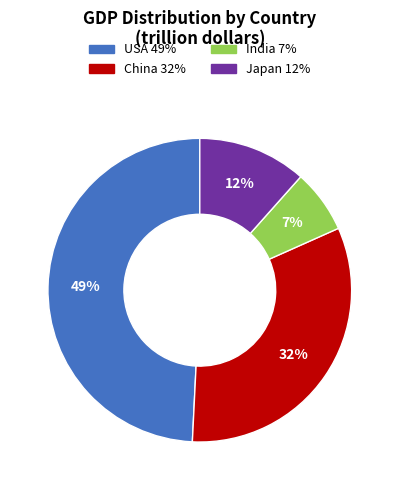

Which has a higher value, USA or China?

USA